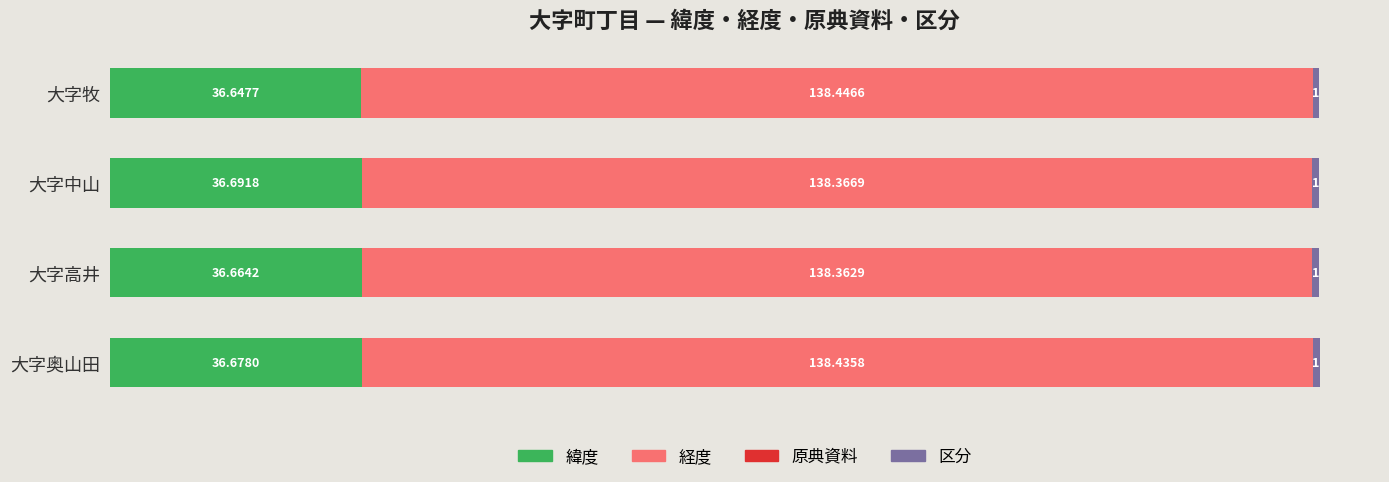

What is the sum of all 緯度 values?

146.7